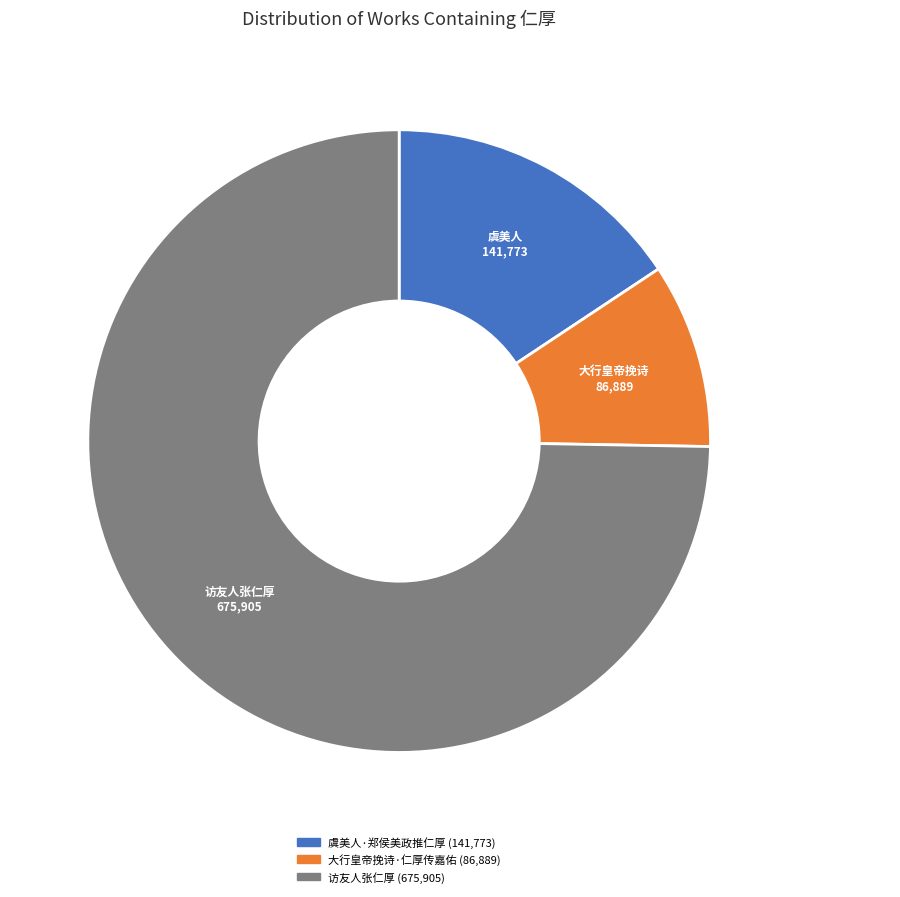

Is the sum of 访友人张仁厚 and 虞美人·郑侯美政推仁厚 greater than half?

Yes